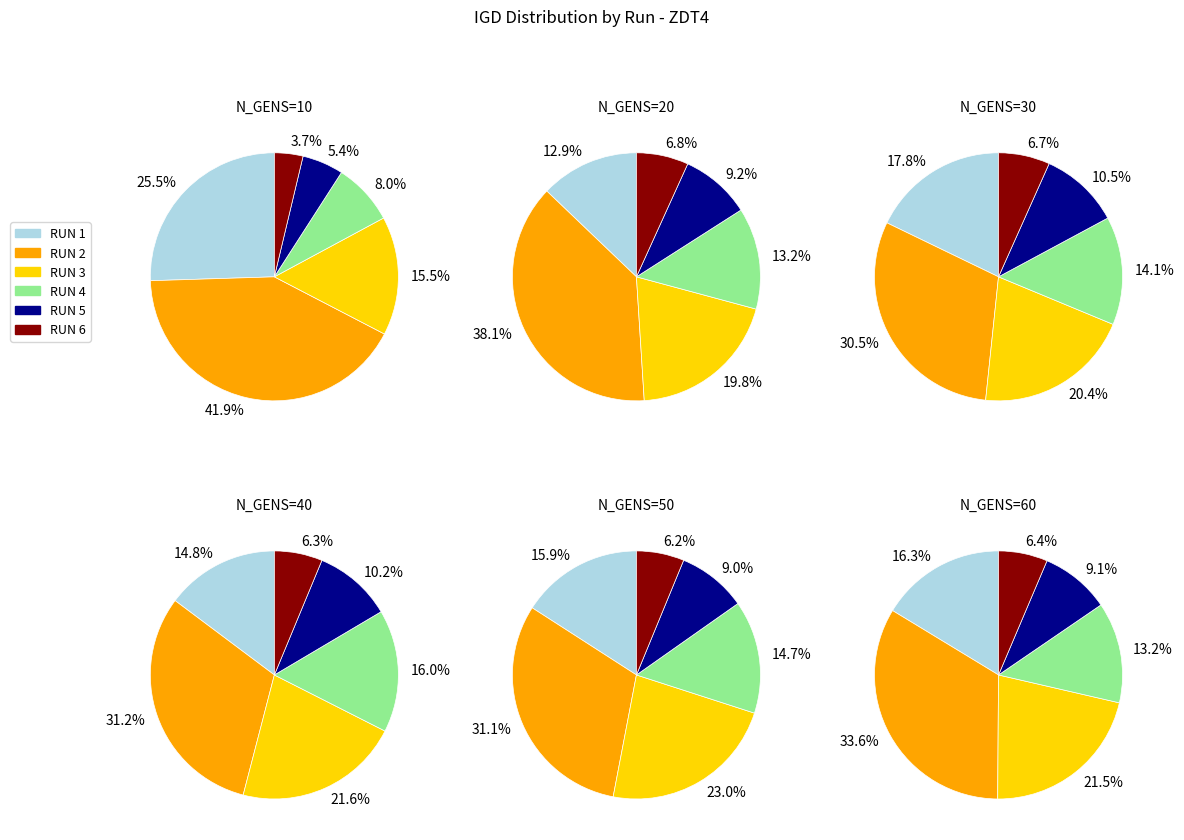

Count the number of slices in the pie.

6